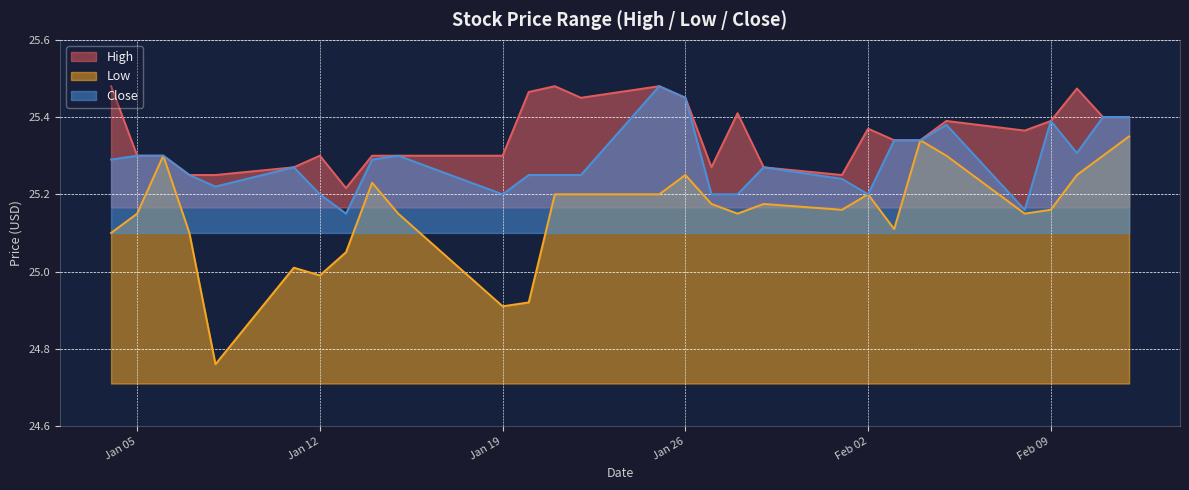

Is it true that Close equals 33.7 at Jan 05?

False